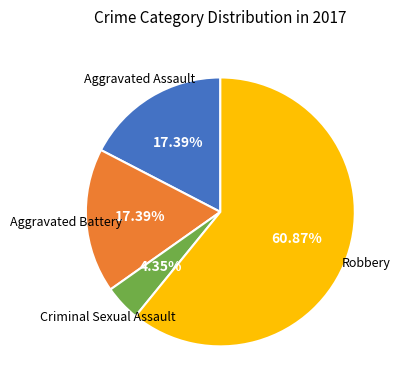

How many segments does this pie chart have?

4